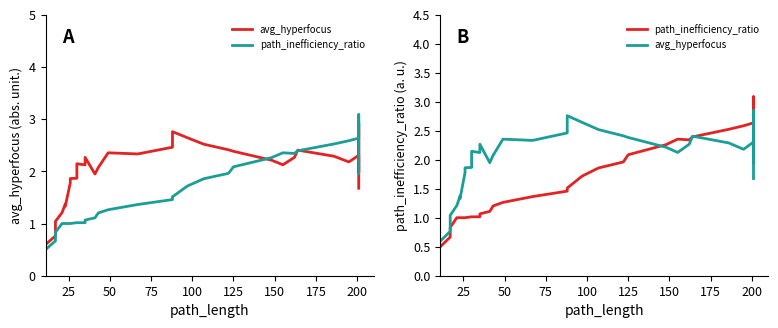

Reading right to left, list all the values displayed in this chart.

avg_hyperfocus: 1.7	2.4	2.8	2.7	2.7	2.5	2.5	2.1	2.0	2.1	2.1	2.3	2.2	2.3	2.4	2.3	2.1	2.2	2.4	2.4	2.5	2.6	2.8	2.5	2.3	2.4	2.1	1.9	2.3	2.1	2.1	1.9	1.9	1.8	1.3	1.4	1.2	1.0	0.8	0.6
path_inefficiency_ratio: 2.0	2.5	2.9	3.0	3.0	3.1	2.9	2.9	2.9	2.8	2.8	2.6	2.6	2.5	2.4	2.3	2.4	2.3	2.1	2.0	1.9	1.7	1.5	1.5	1.4	1.3	1.2	1.1	1.1	1.0	1.0	1.0	1.0	1.0	1.0	1.0	1.0	0.8	0.7	0.5